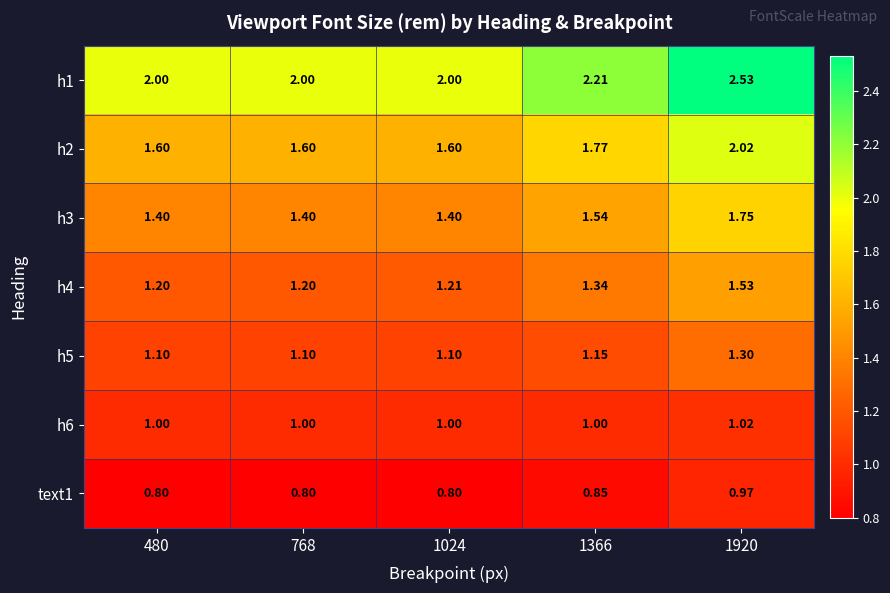

Which series changed the most between 1366 and 1920?

h1